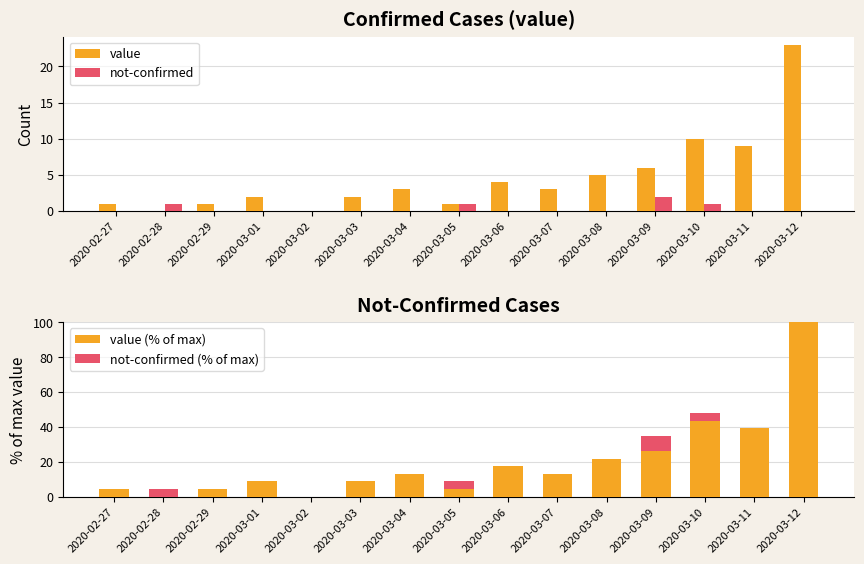

What is the maximum value for value (% of max)?

100.0